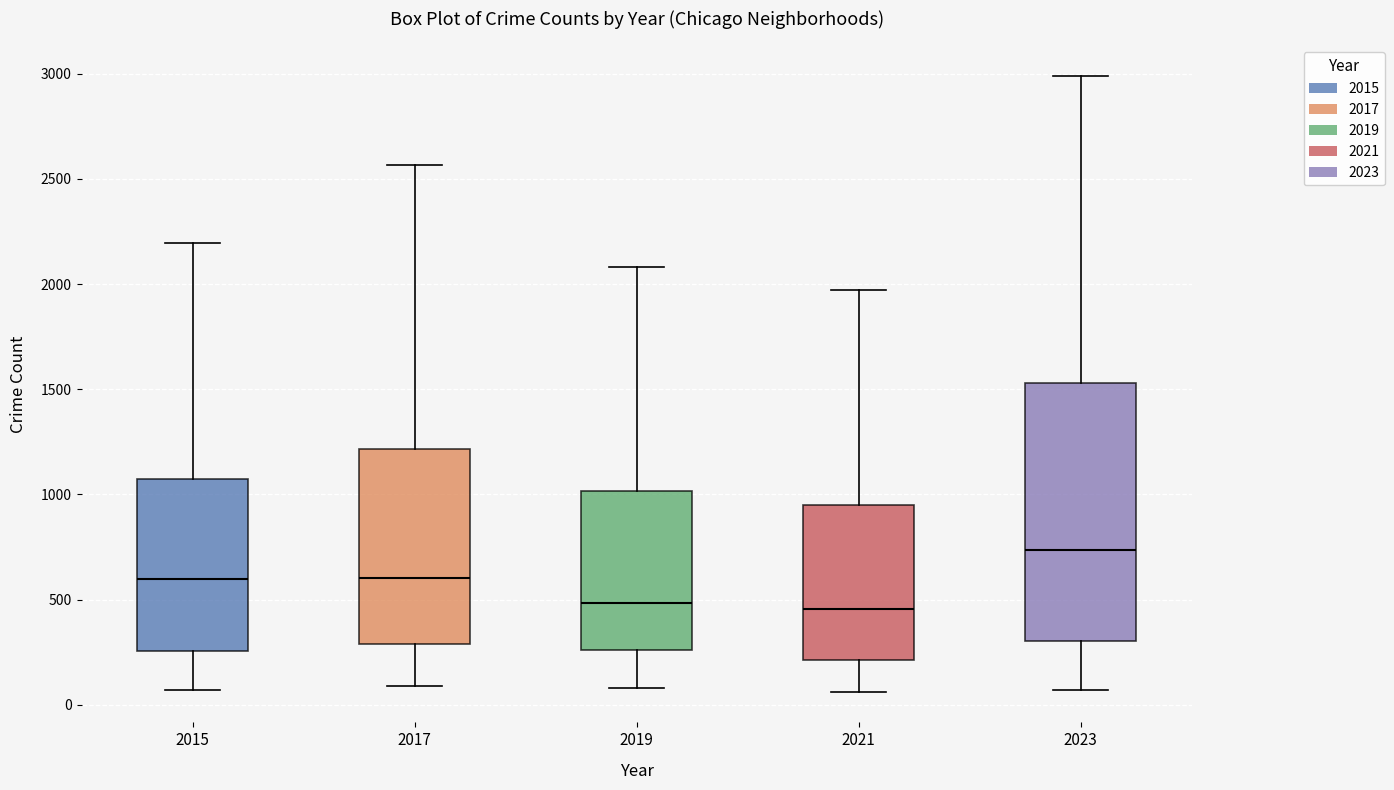

Reading left to right, transcribe this box plot: for each box, give where its median line is, the range the box spans, and where its two whiskers end, as read against the y-axis. The values are not printed on the chart, so give them approximately, as read against the axis.

2015: median 600, box 250 to 1050, whiskers 50 to 2200
2017: median 600, box 300 to 1200, whiskers 100 to 2550
2019: median 500, box 250 to 1000, whiskers 100 to 2100
2021: median 450, box 200 to 950, whiskers 50 to 1950
2023: median 750, box 300 to 1550, whiskers 50 to 3000